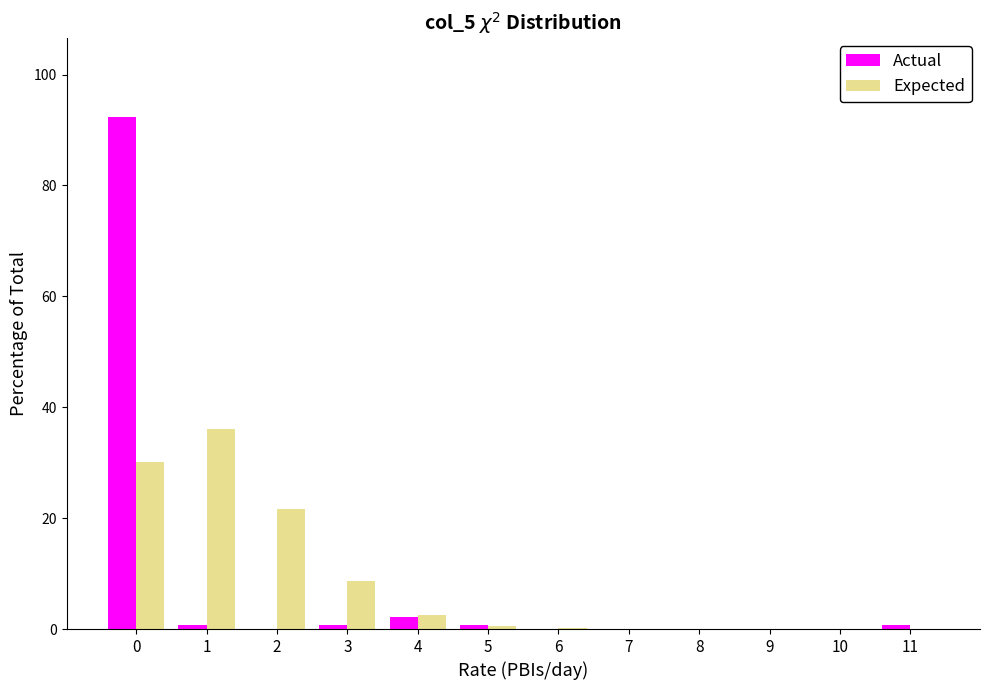

The Expected series shows 0.0 at 8. True or false?

True